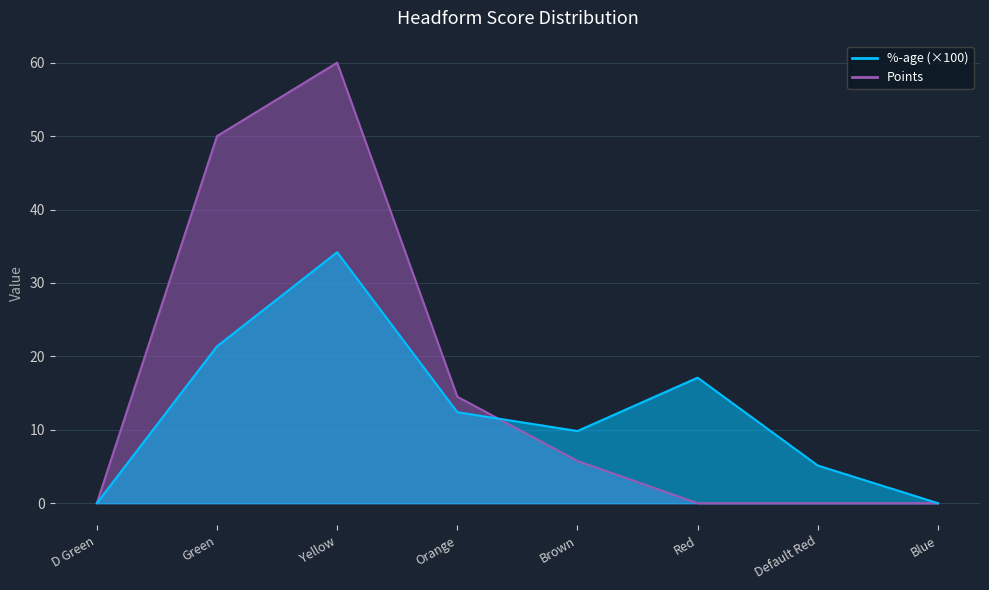

Reading left to right, what are all the values shown in this chart?

%-age: D Green=0.0	Green=21.4	Yellow=34.2	Orange=12.4	Brown=9.8	Red=17.1	Default Red=5.1	Blue=0.0
Points: D Green=0.0	Green=50.0	Yellow=60.0	Orange=14.5	Brown=5.8	Red=0.0	Default Red=0.0	Blue=0.0